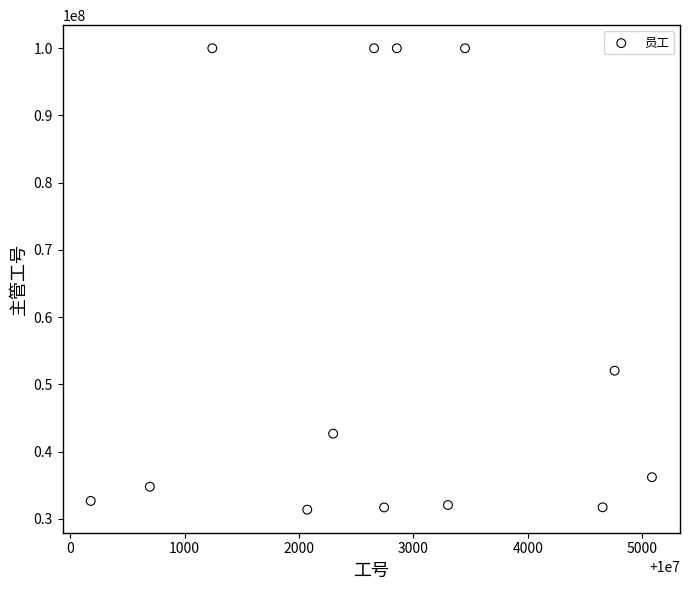

What is the range of X values (max minus min)?

4906